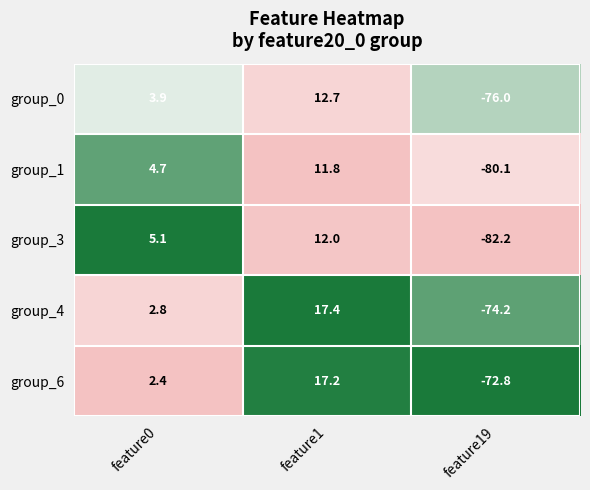

What is the spread (max minus min) of values at feature0?

2.7